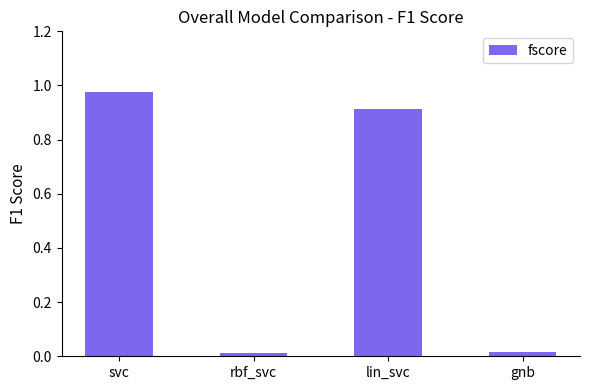

What position from the left is rbf_svc?

2